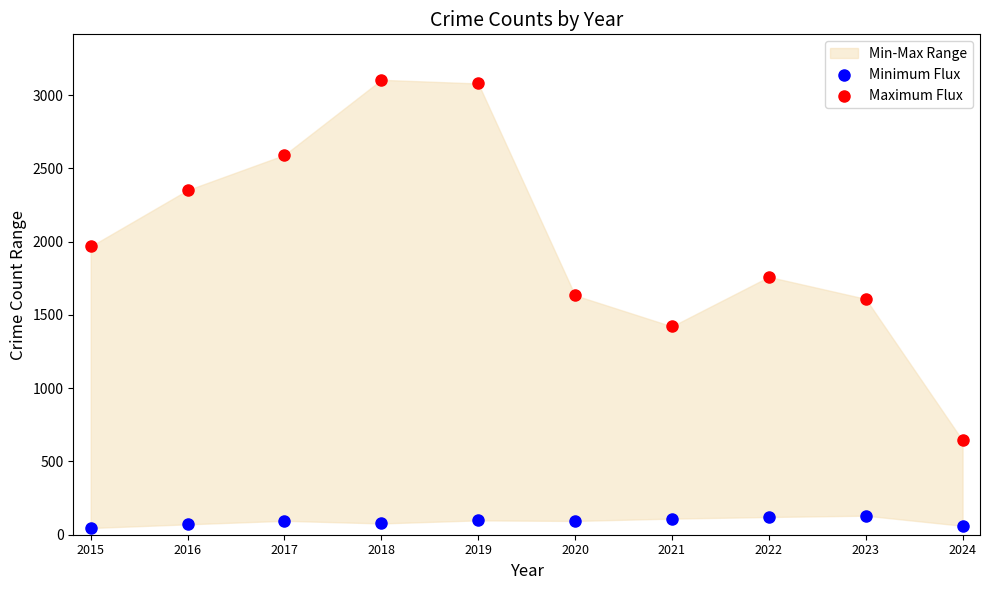

Across all data points, what is the range of Y values (max minus min)?

3059